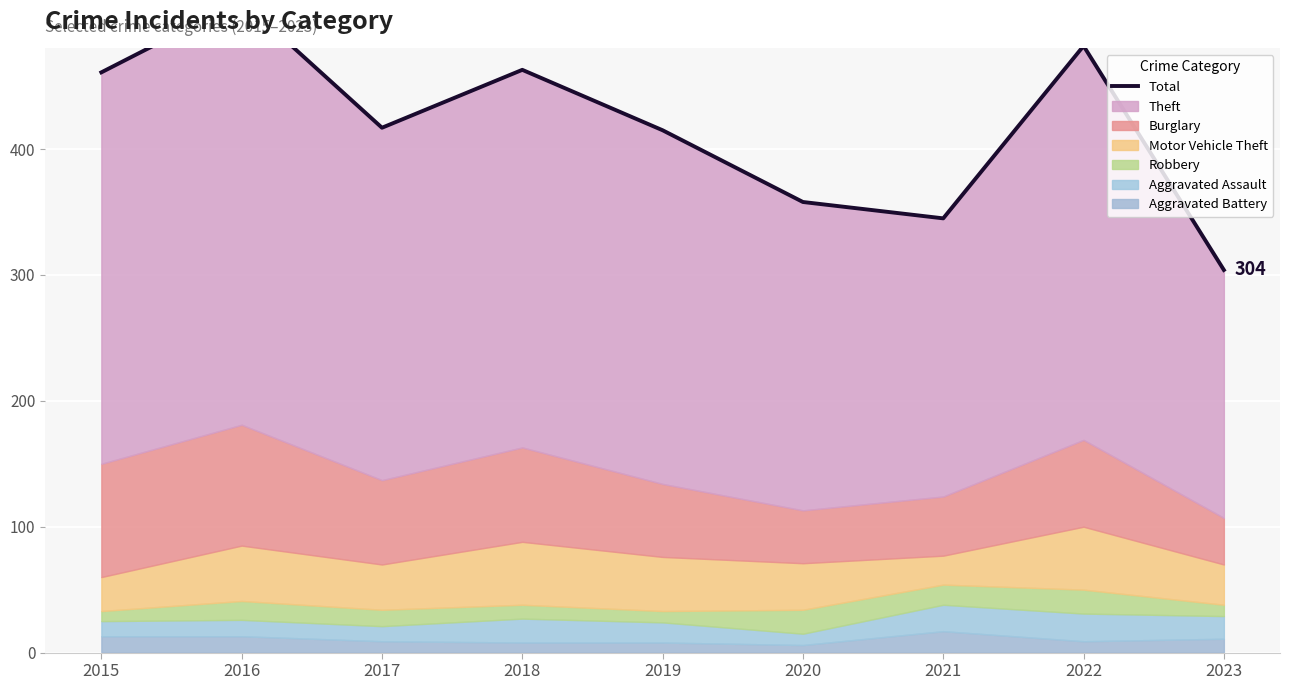

What is the greatest value displayed?

518